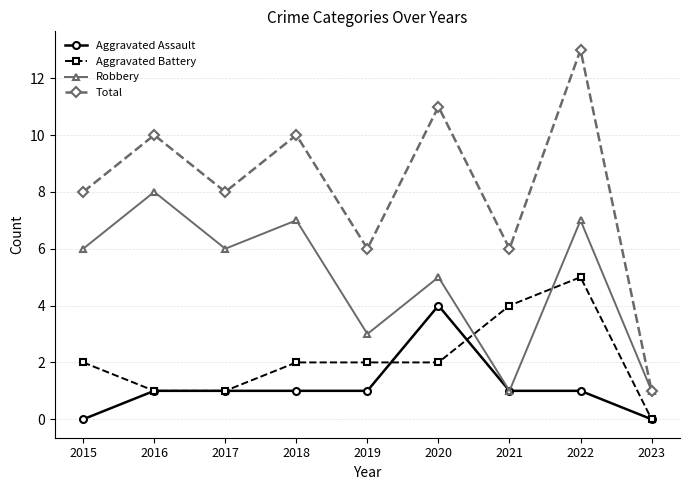

True or false: Total and Aggravated Assault intersect in this chart.

False